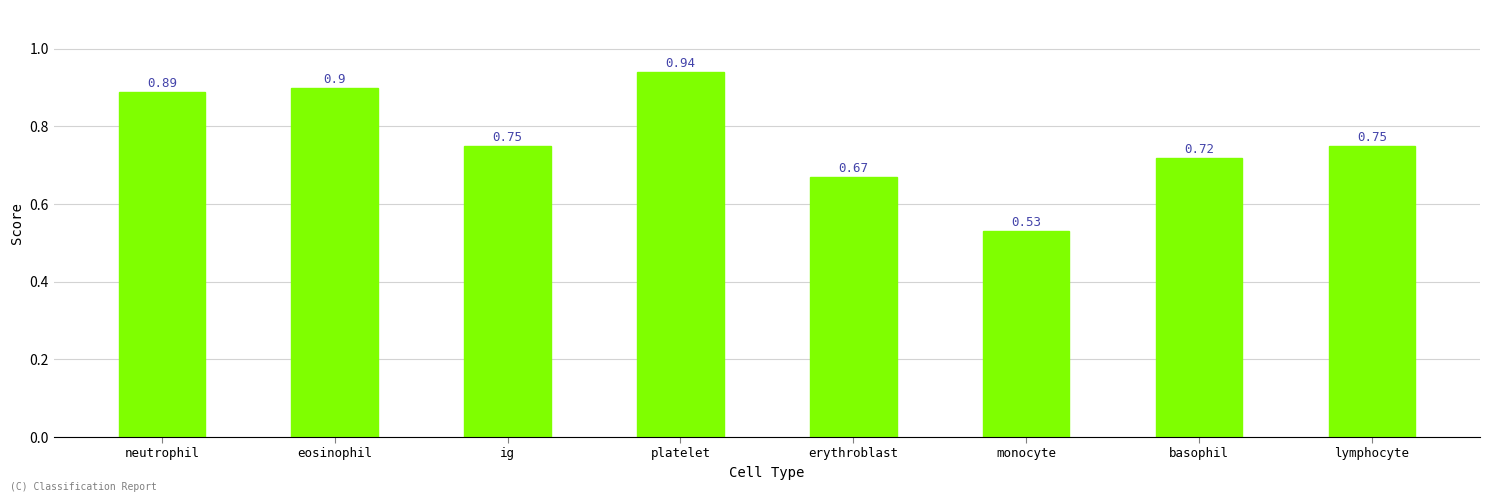

At which label is the value closest to 0?

monocyte